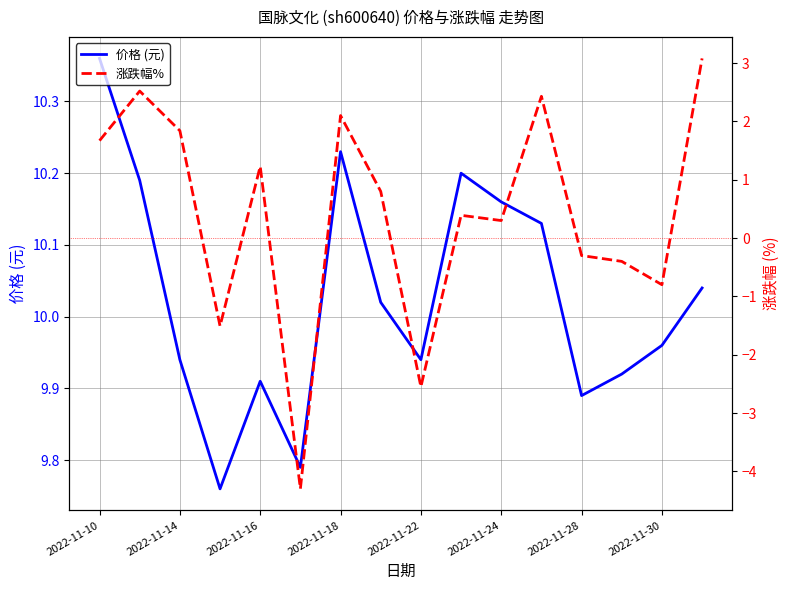

Reading left to right, list all the values displayed in this chart.

价格 (元): 10.4	10.2	9.9	9.8	9.9	9.8	10.2	10.0	9.9	10.2	10.2	10.1	9.9	9.9	10.0	10.0
涨跌幅%: 1.7	2.5	1.8	-1.5	1.2	-4.3	2.1	0.8	-2.5	0.4	0.3	2.4	-0.3	-0.4	-0.8	3.1